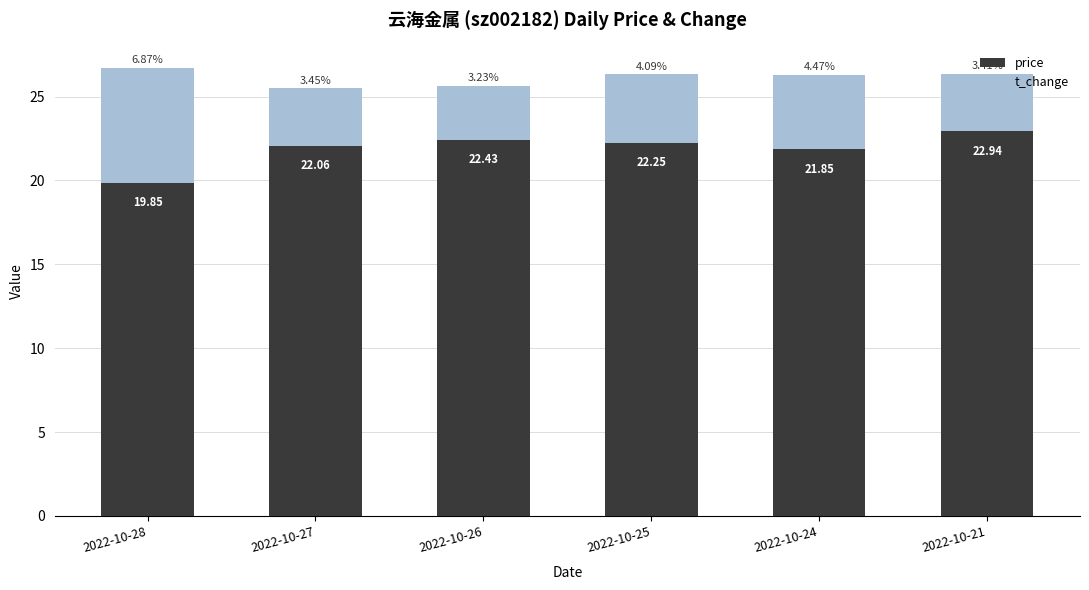

Count the number of data series in this chart.

2